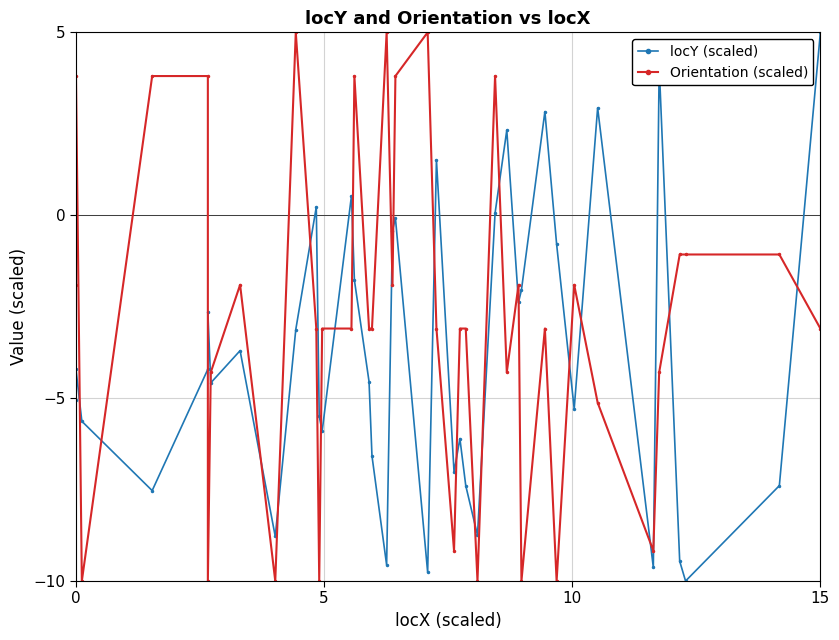

Does the chart have visible grid lines?

Yes